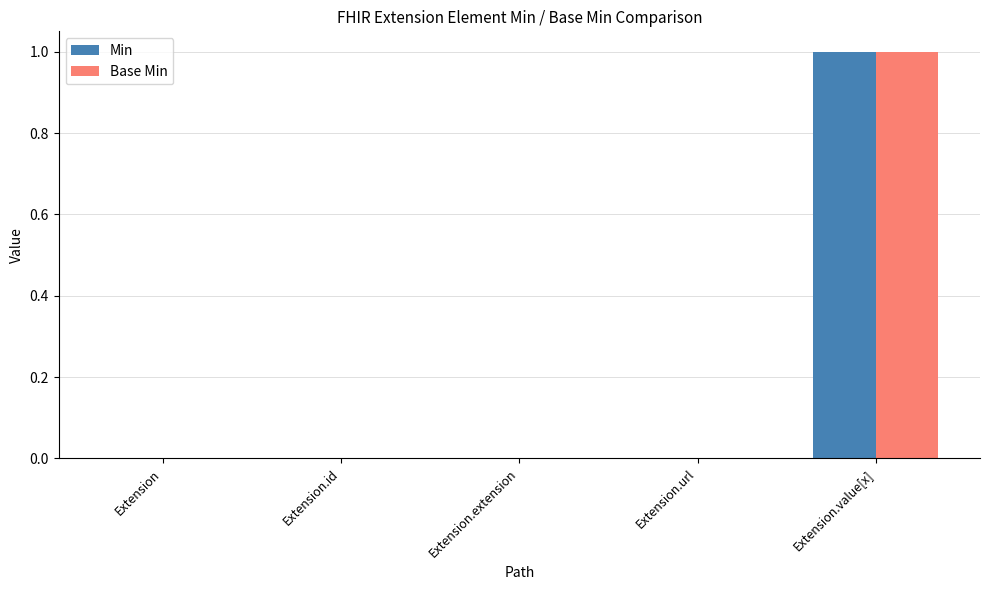

The value of Min at Extension.id is 0. True or false?

True